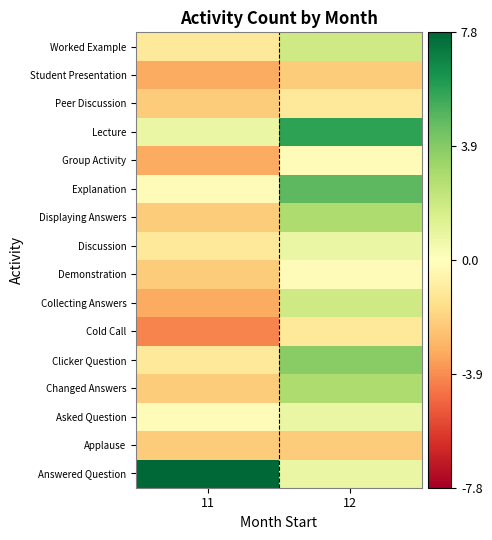

What is the smallest value displayed?

-4.2